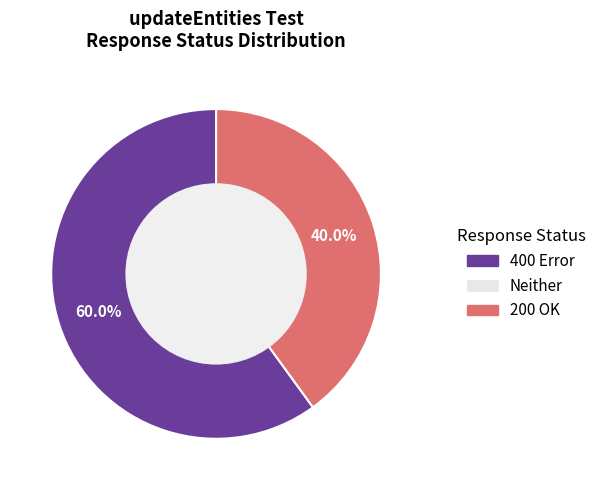

Does any single category account for the majority?

Yes